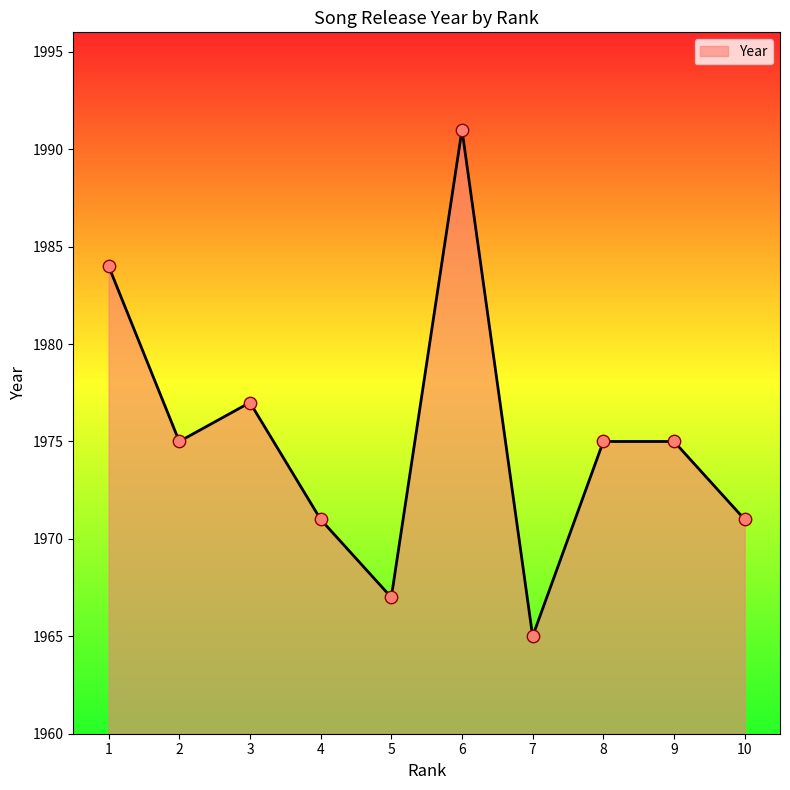

What is the change in value from 8 to 10?

-4